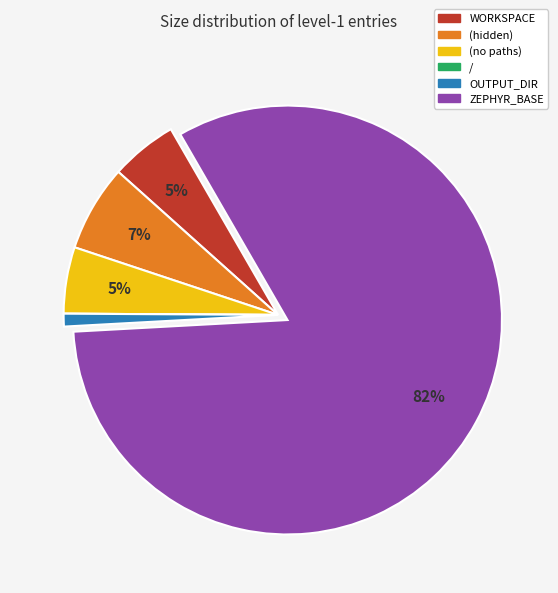

To the nearest percent, what is the combined percentage of (hidden) and (no paths)?

12%